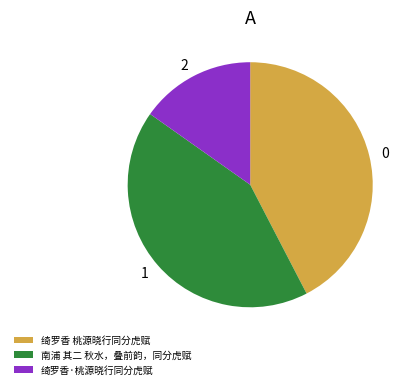

How many segments does this pie chart have?

3